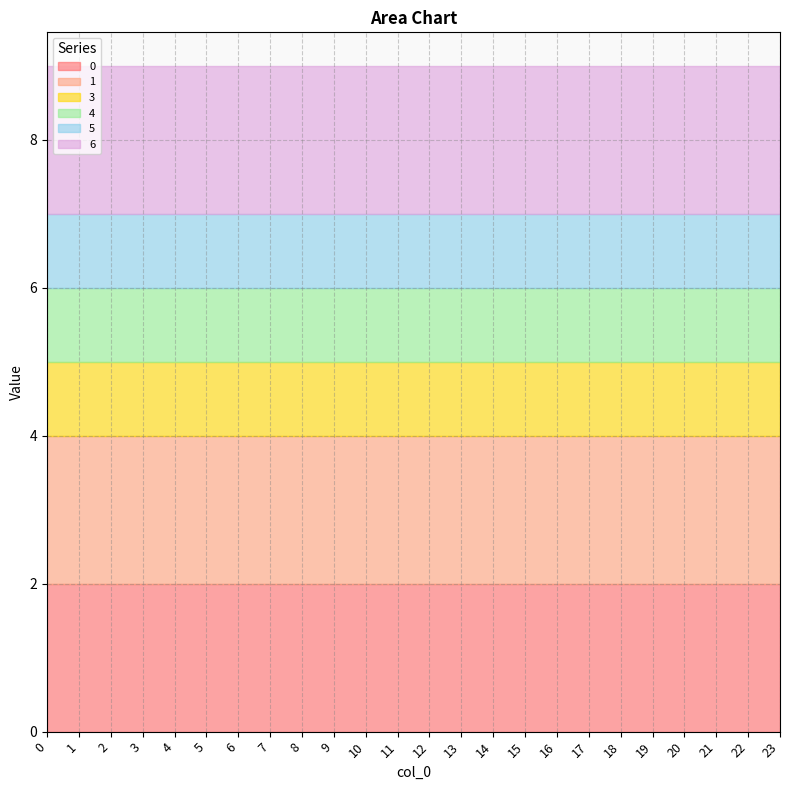

Is it true that 0 equals 3 at 4?

False